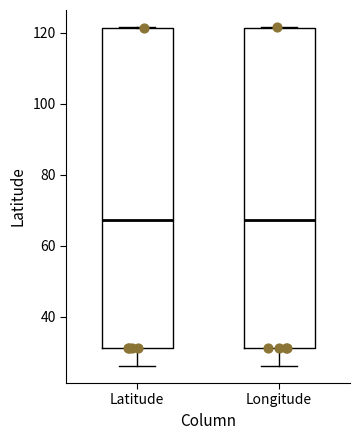

Where is the upper edge of the box for Latitude on the y-axis? The values are not printed on the chart, so give them approximately, as read against the axis.

122